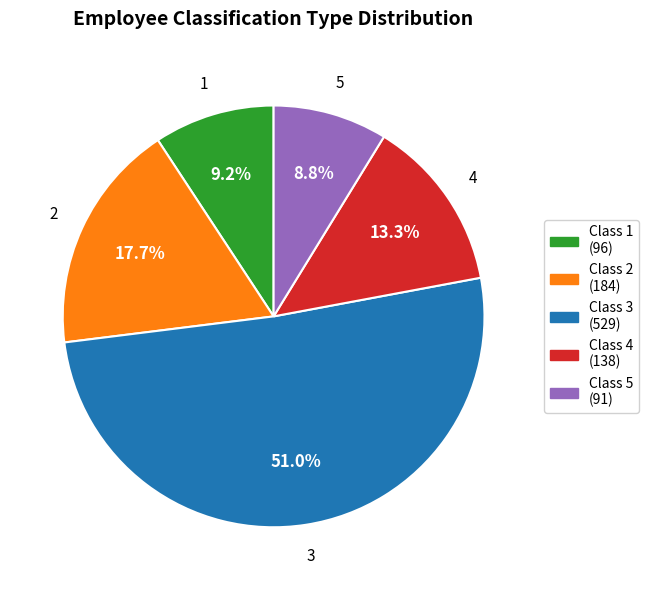

How many slices are in this pie chart?

5